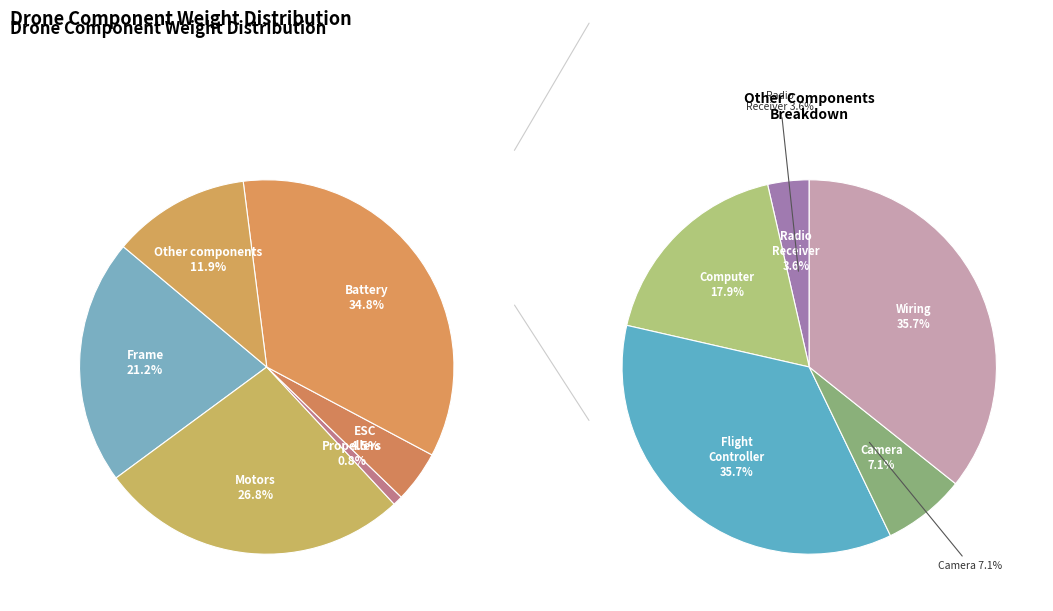

Is the sum of Frame and Wiring greater than half?

No